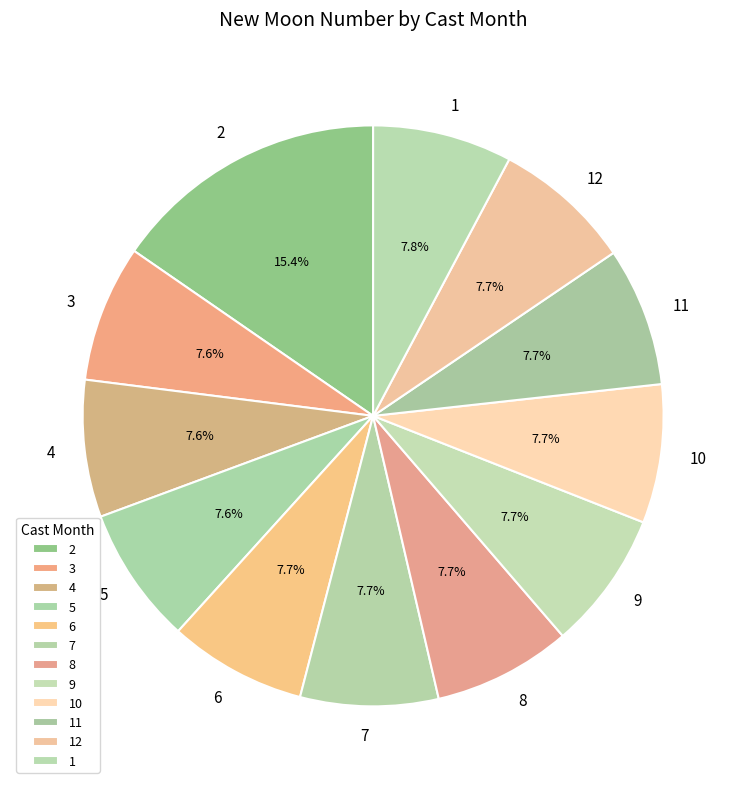

To the nearest percent, what portion does 2 represent?

15%